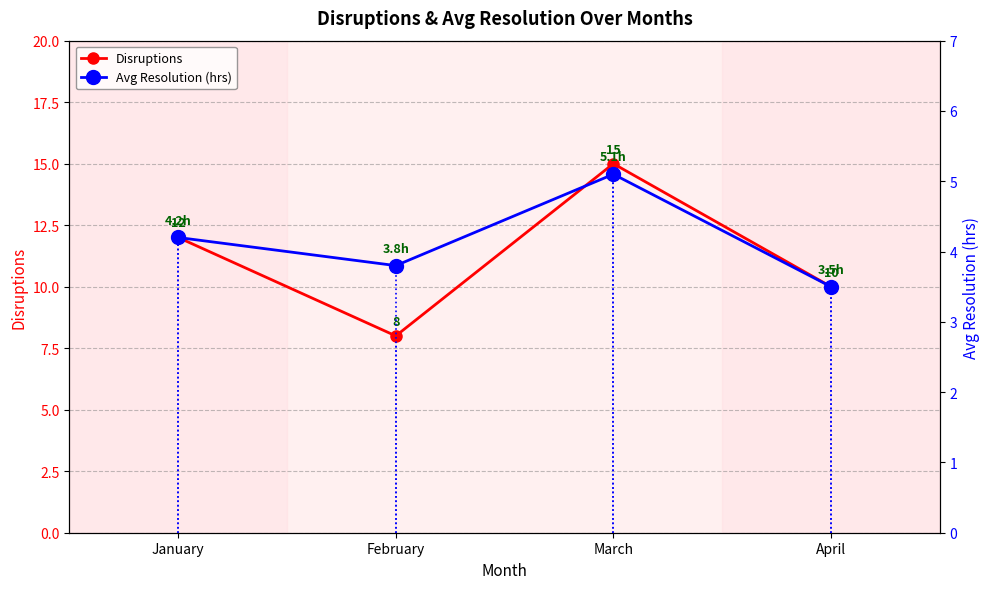

List the series in order of their overall mean, lowest first.

Avg Resolution (hrs), Disruptions